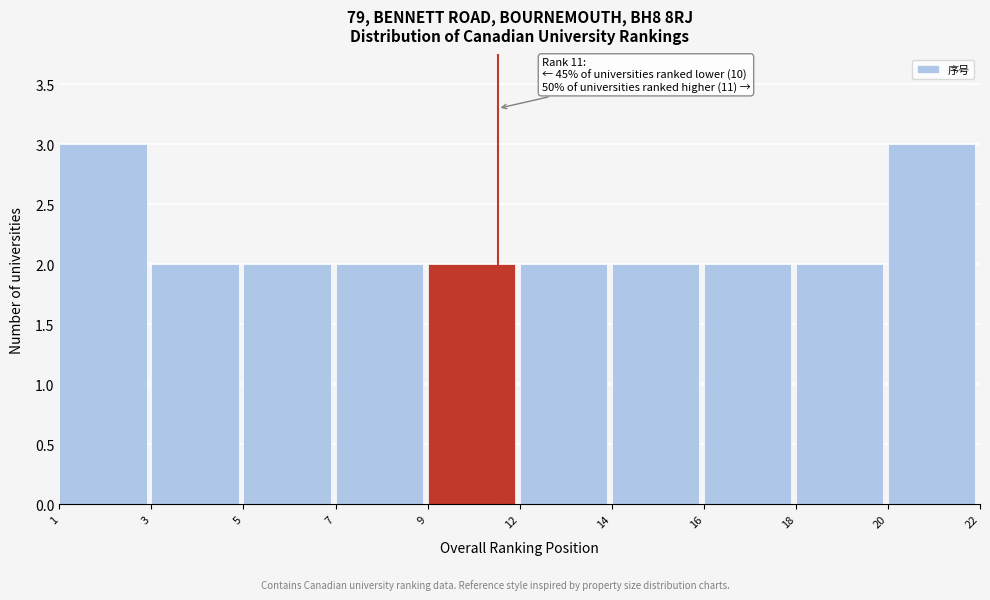

Reading left to right, transcribe all the data shown in this chart.

3	2	2	2	2	2	2	2	2	3